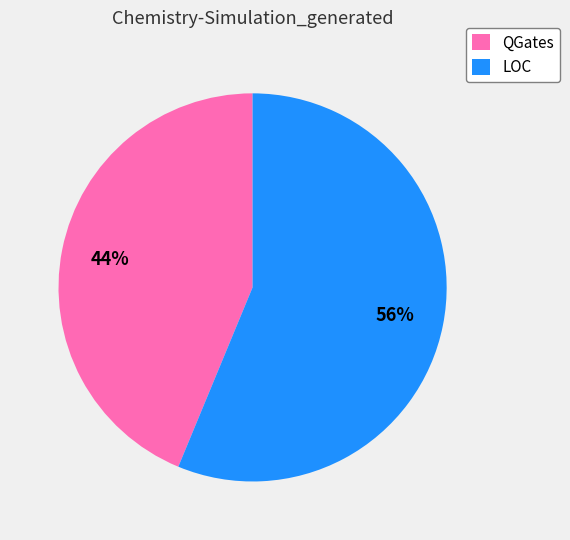

The QGates slice represents 33% of the pie. True or false?

False